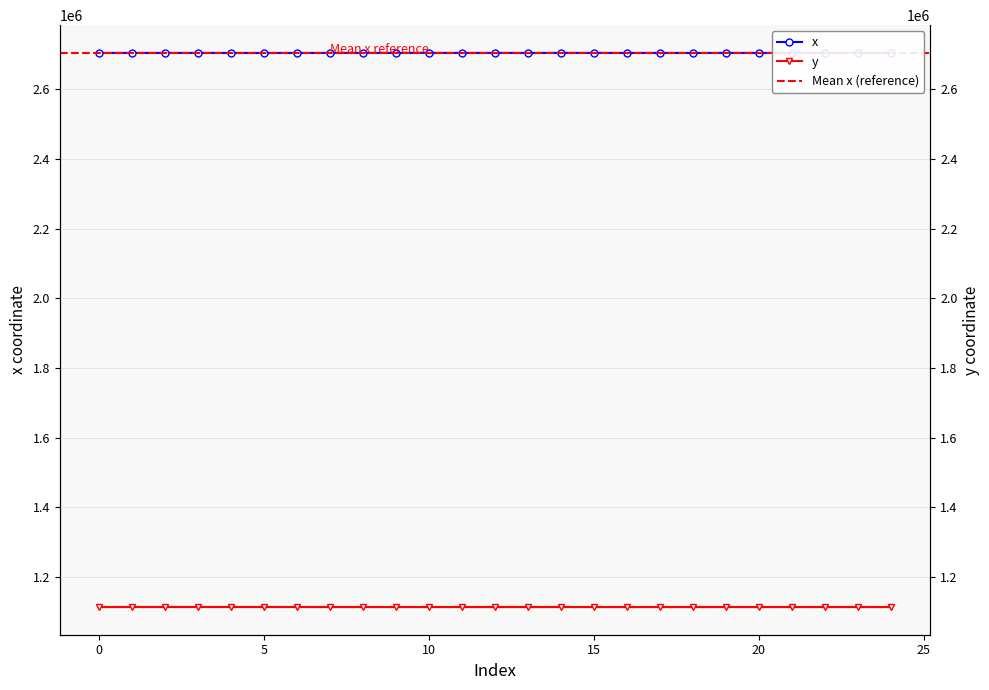

List the series in order of their peak value, lowest first.

y, x